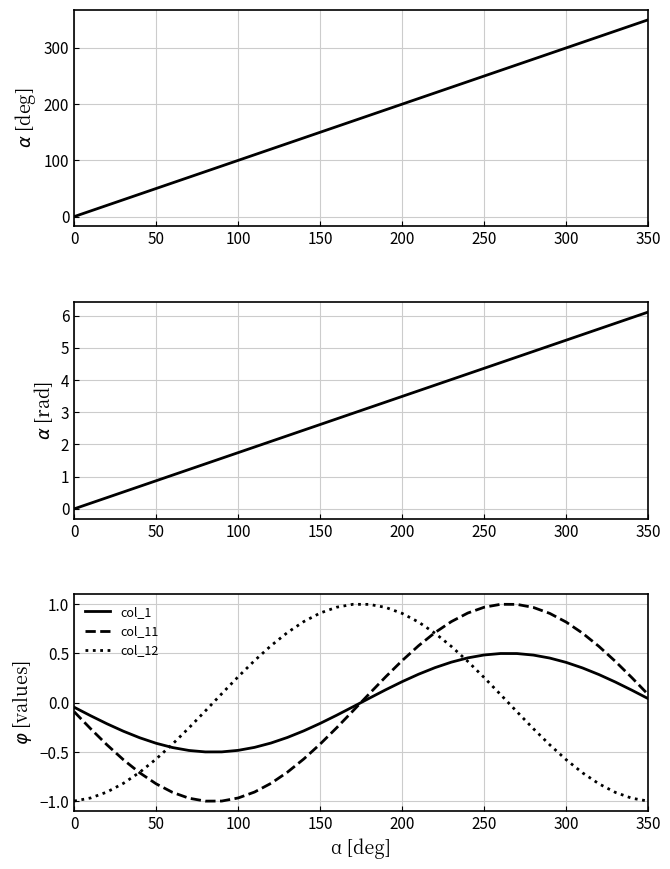

The col_12 series shows 0.4 at 250. True or false?

False